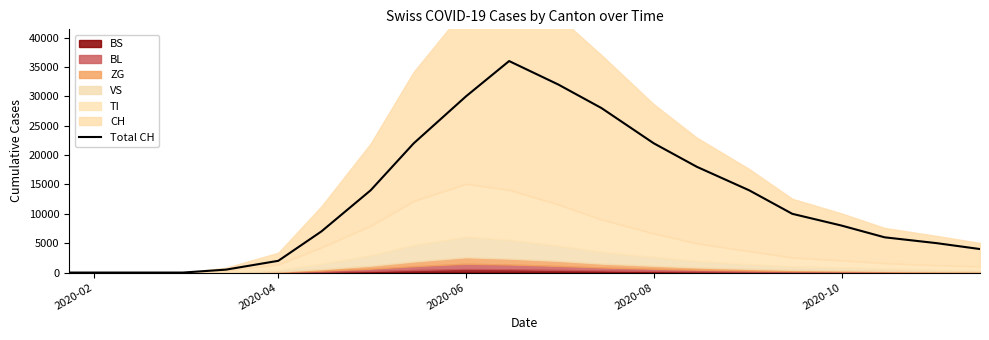

What is the maximum value for Total CH?

36000